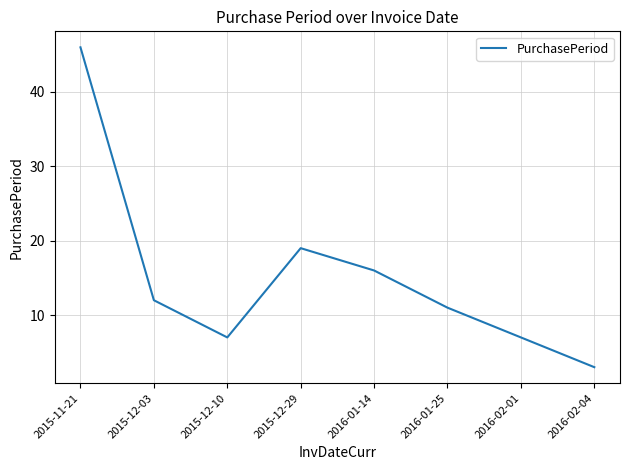

What is the difference between the maximum and minimum values?

43